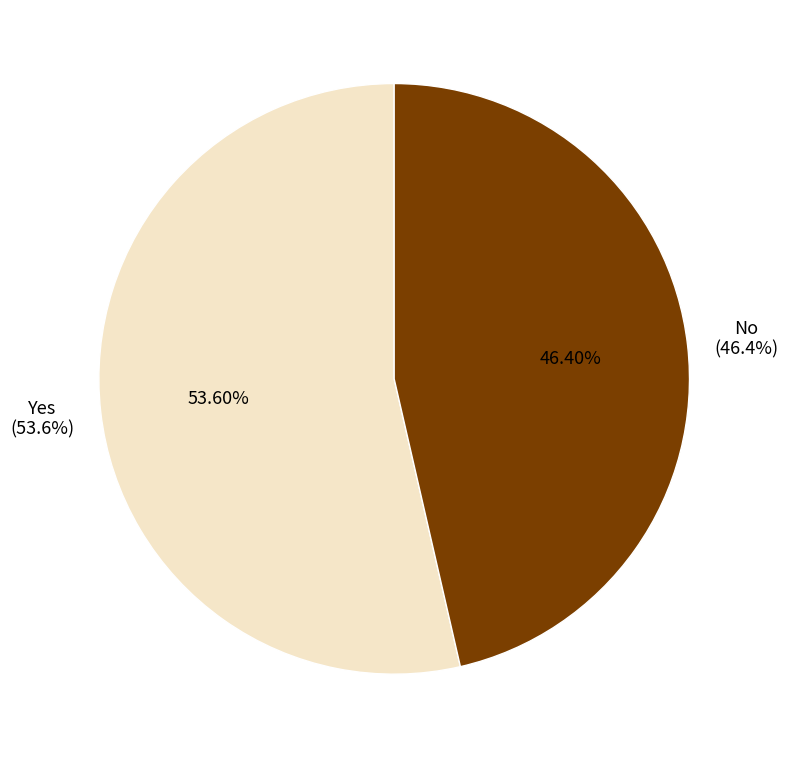

What is the largest slice in the pie chart?

Yes